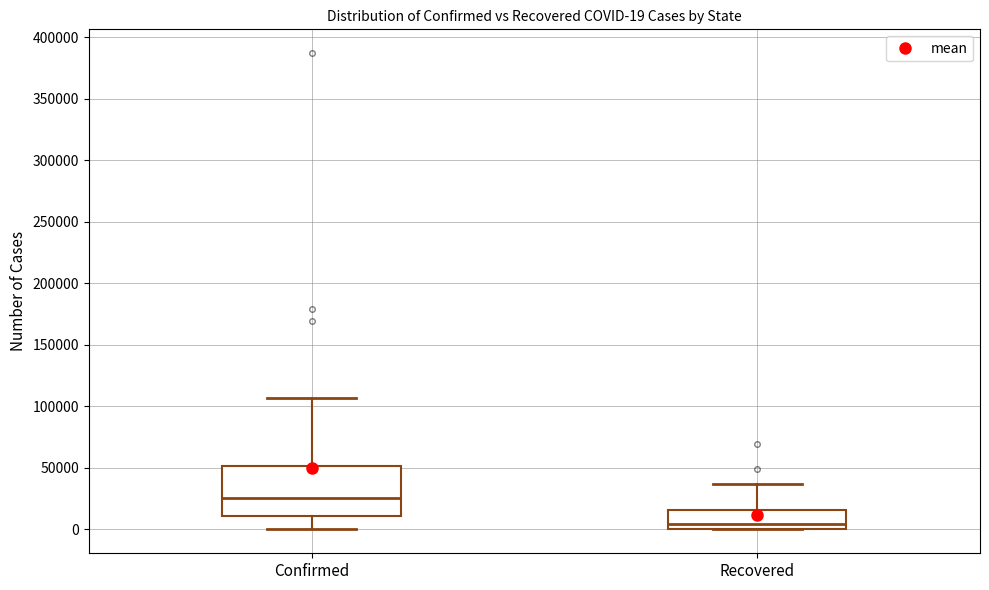

Which box has the lowest median line?

Recovered